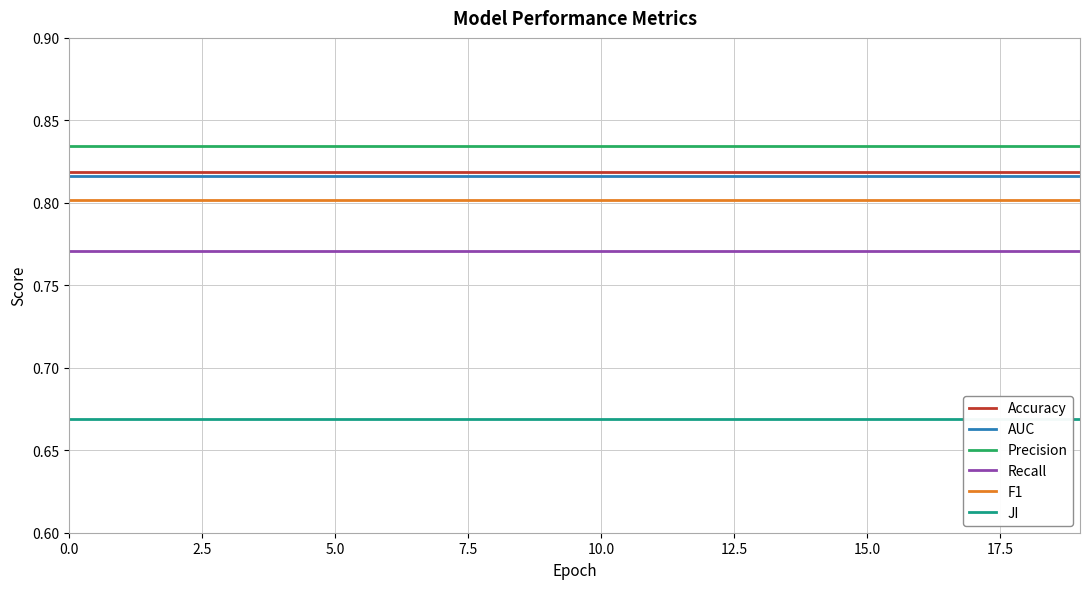

True or false: Accuracy has a value of 0.8 at 11.

True